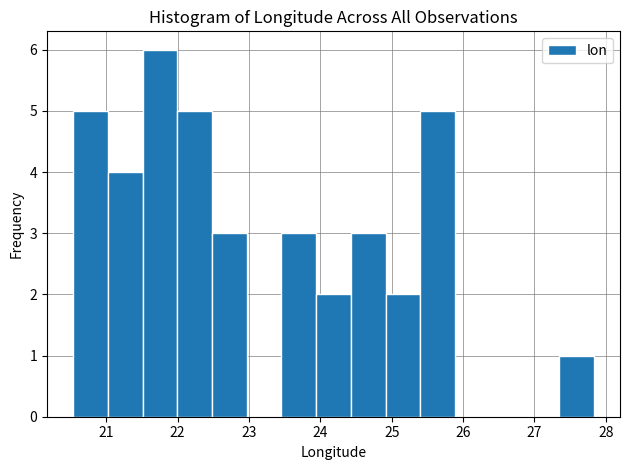

Over which range of the x-axis is the bar tallest?

21.5 to 22.0